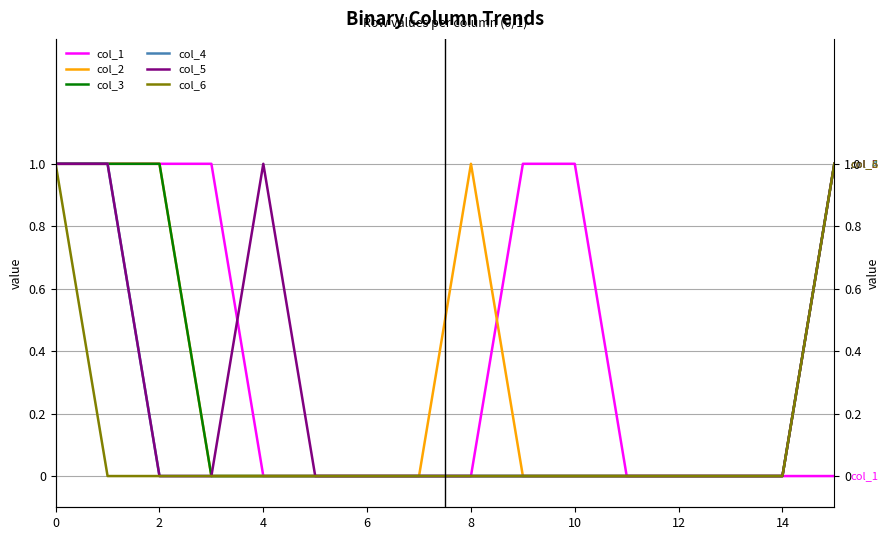

What are all the series names shown in the legend?

col_1, col_2, col_3, col_4, col_5, col_6